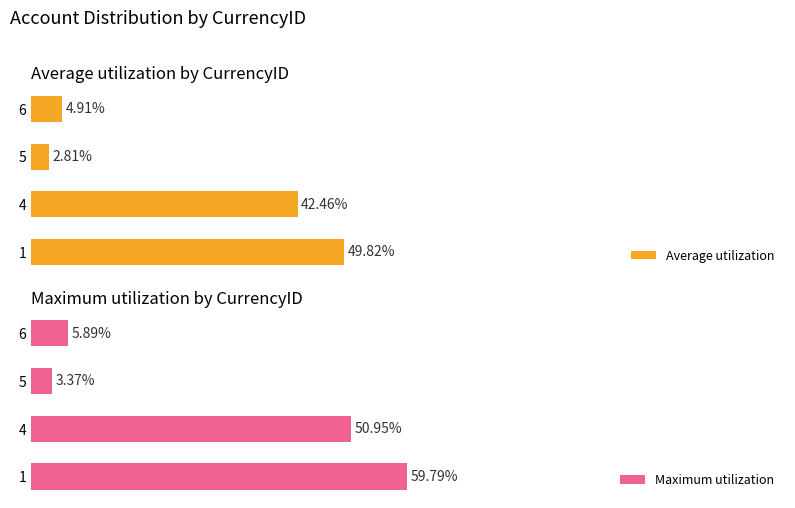

Count the number of categories in the chart.

4